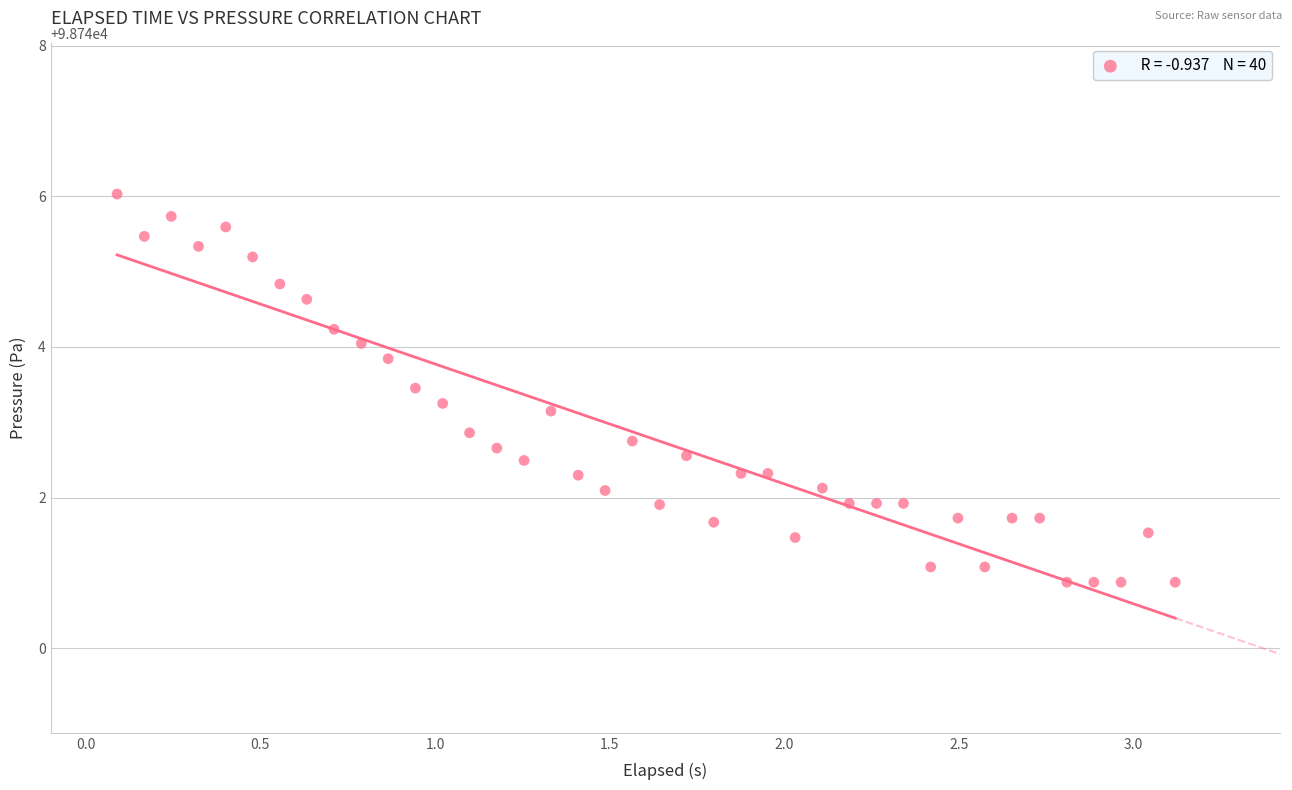

What is the range of X values (max minus min)?

3.0